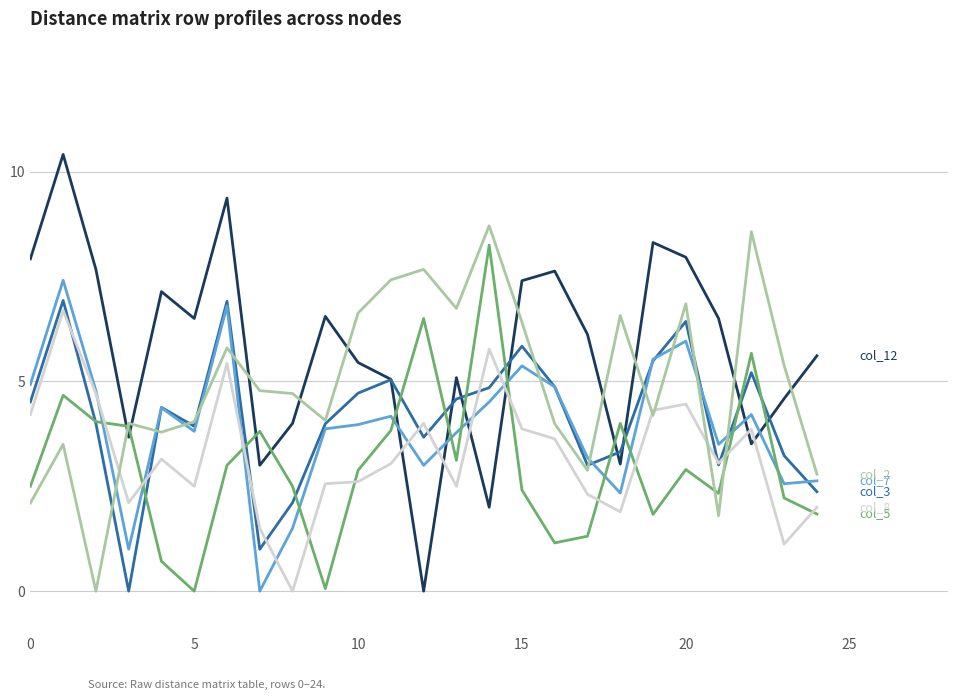

What is the greatest value displayed?

10.4